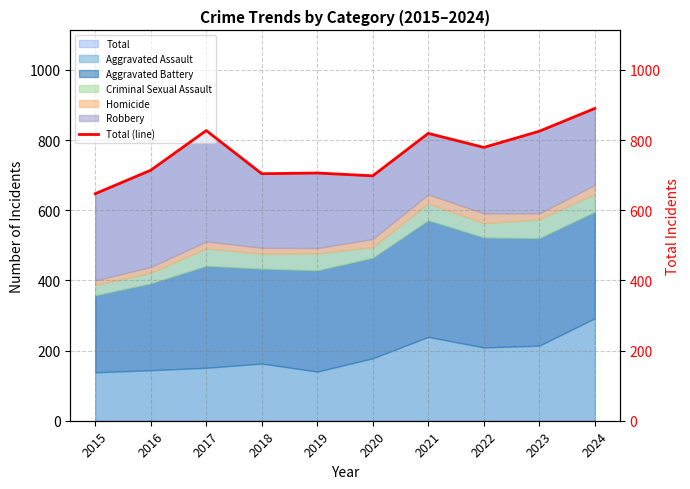

List the labels in order of value, smallest first.

2015, 2020, 2018, 2019, 2016, 2022, 2021, 2023, 2017, 2024